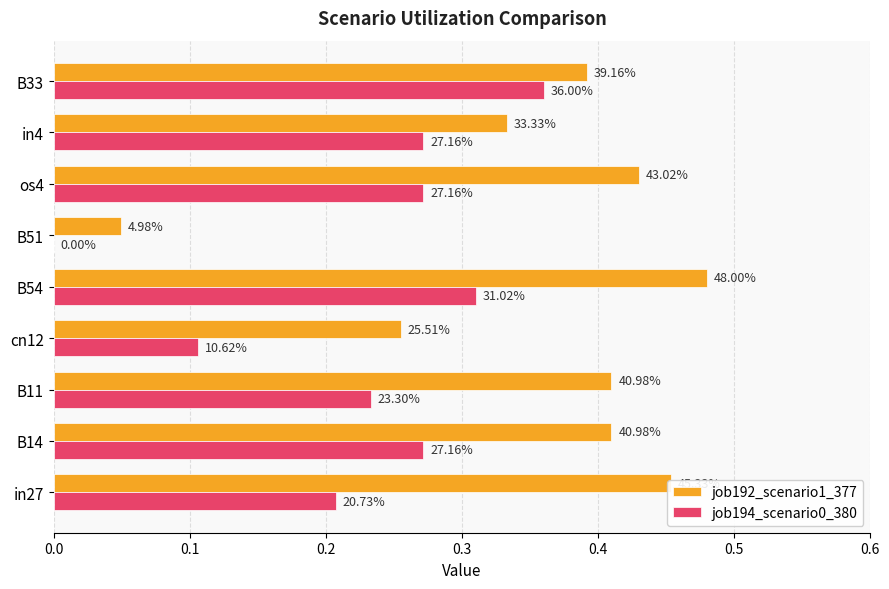

How many job194_scenario0_380 values are between 0 and 1?

9